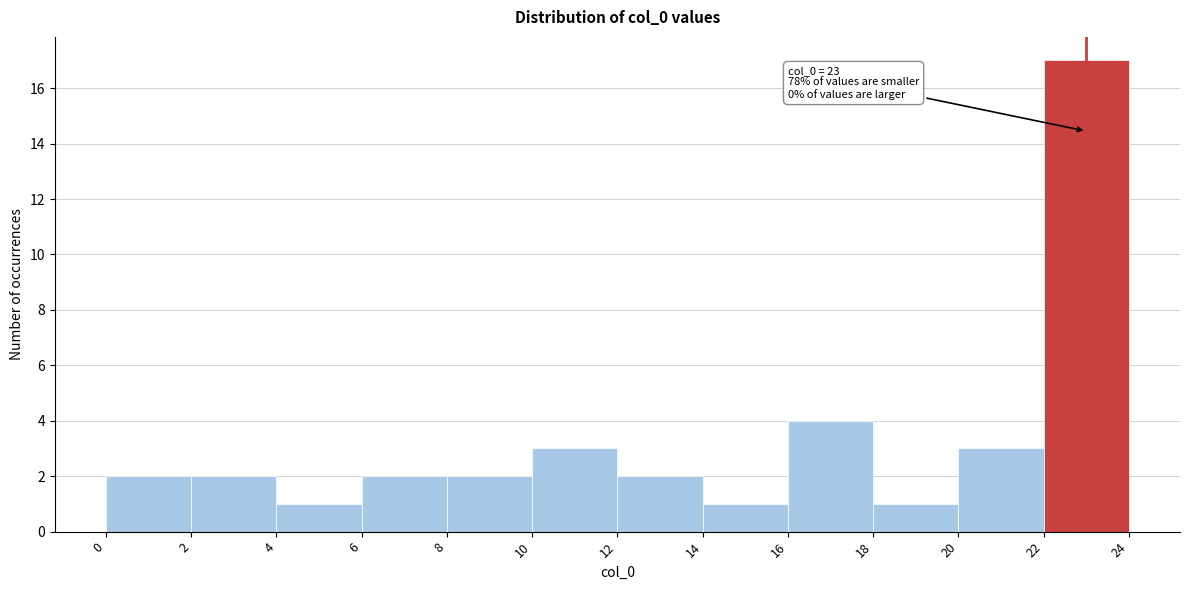

Over which range of the x-axis is the bar tallest?

22 to 24